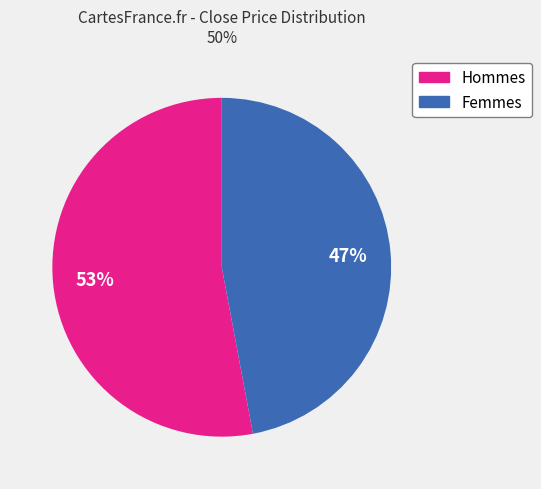

To the nearest percent, what is the average slice percentage?

50%